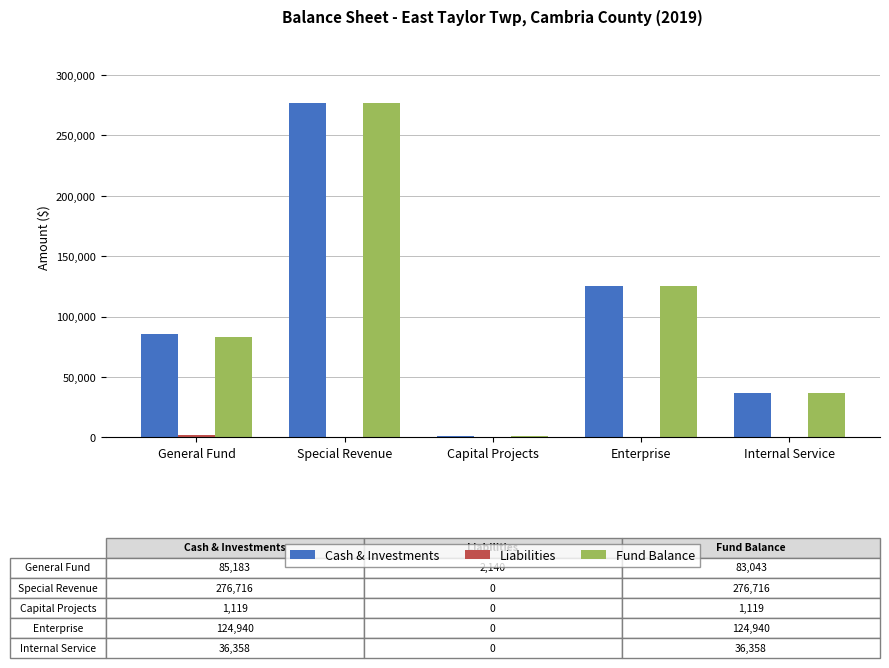

What is the difference between the Cash & Investments values at Internal Service and Special Revenue?

240358